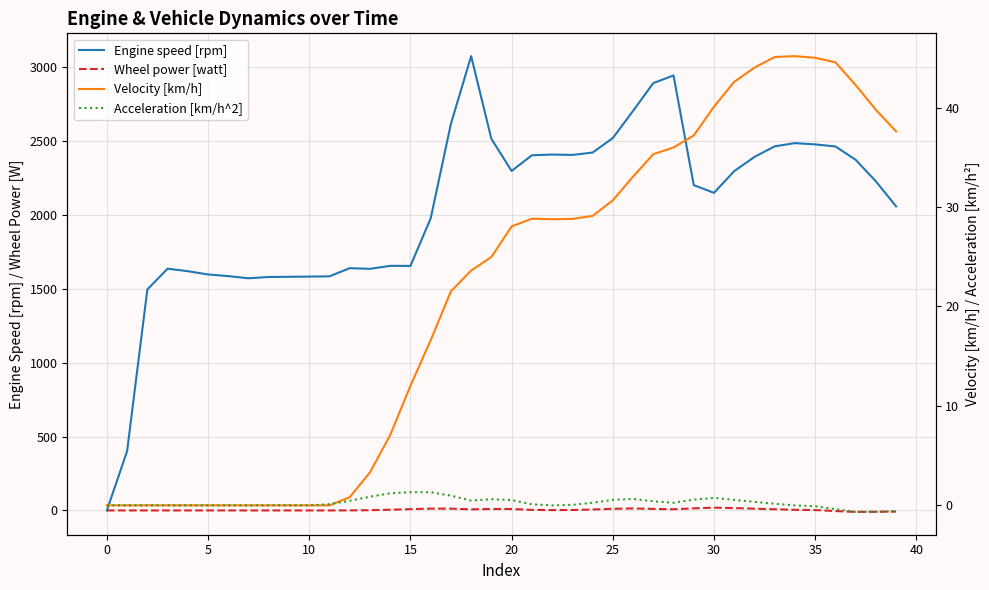

What is the difference between the second highest and minimum values in the Wheel power [watt] series?

25.9